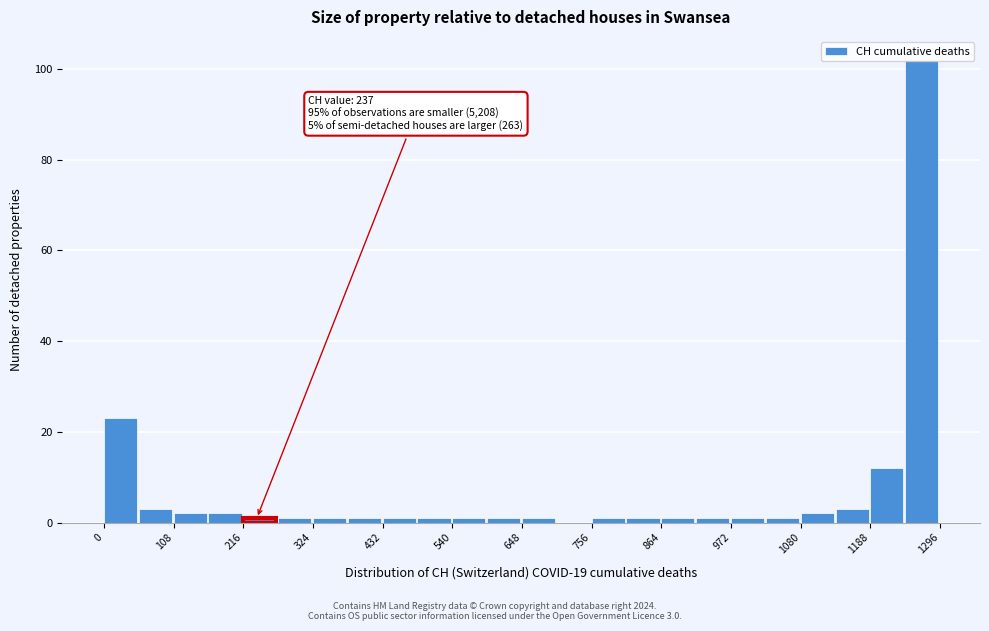

Read against the x-axis, roughly where is the centre of the tallest bar?

1260